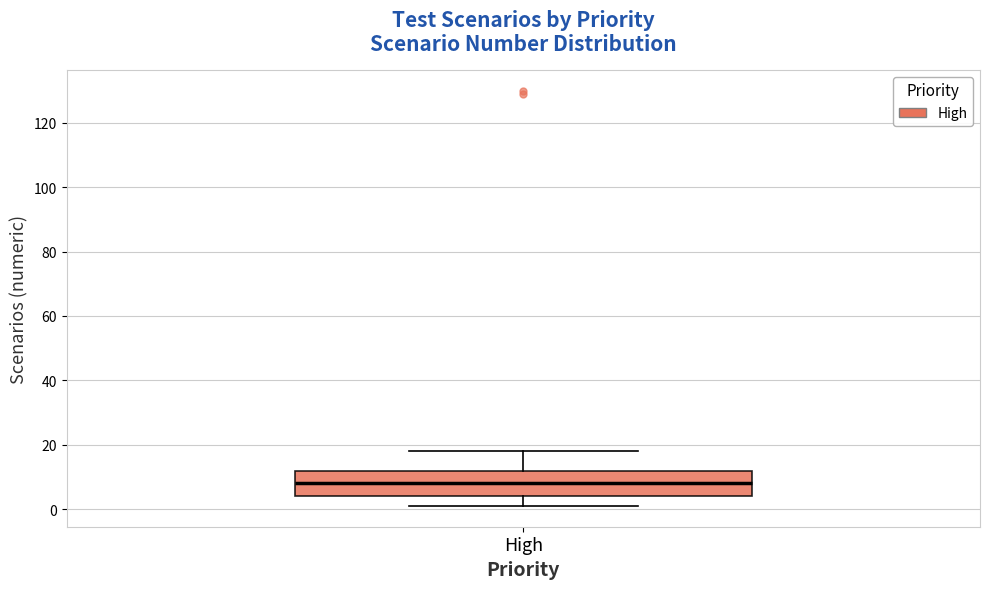

Where does the median line of the box for High sit on the y-axis? The values are not printed on the chart, so give them approximately, as read against the axis.

8